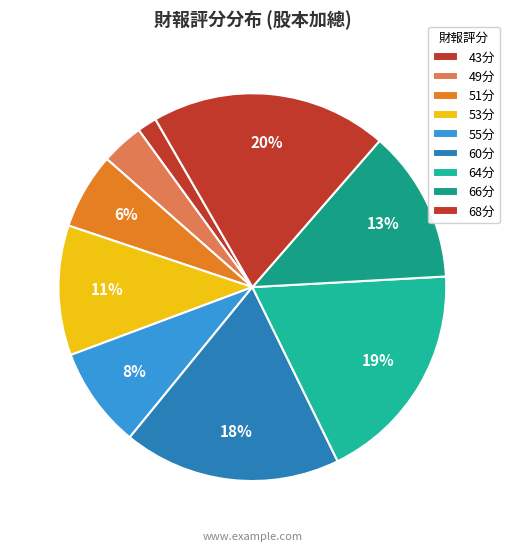

To the nearest percent, what is the average slice percentage?

11%